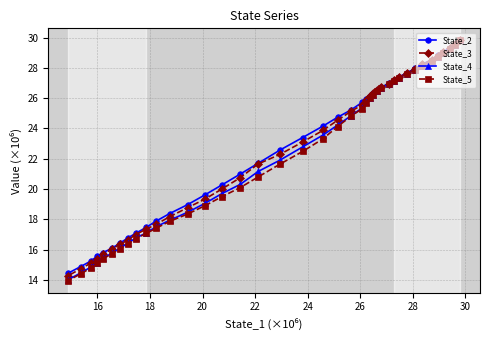

Which series has the widest spread of values?

State_5